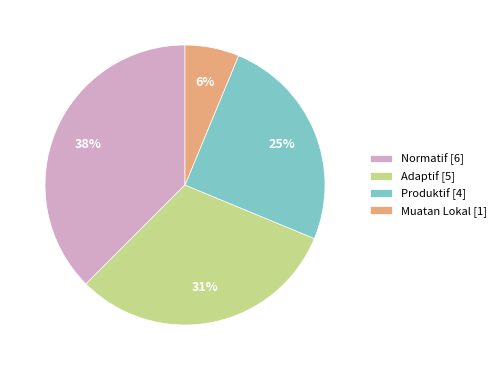

How many slices are in this pie chart?

4